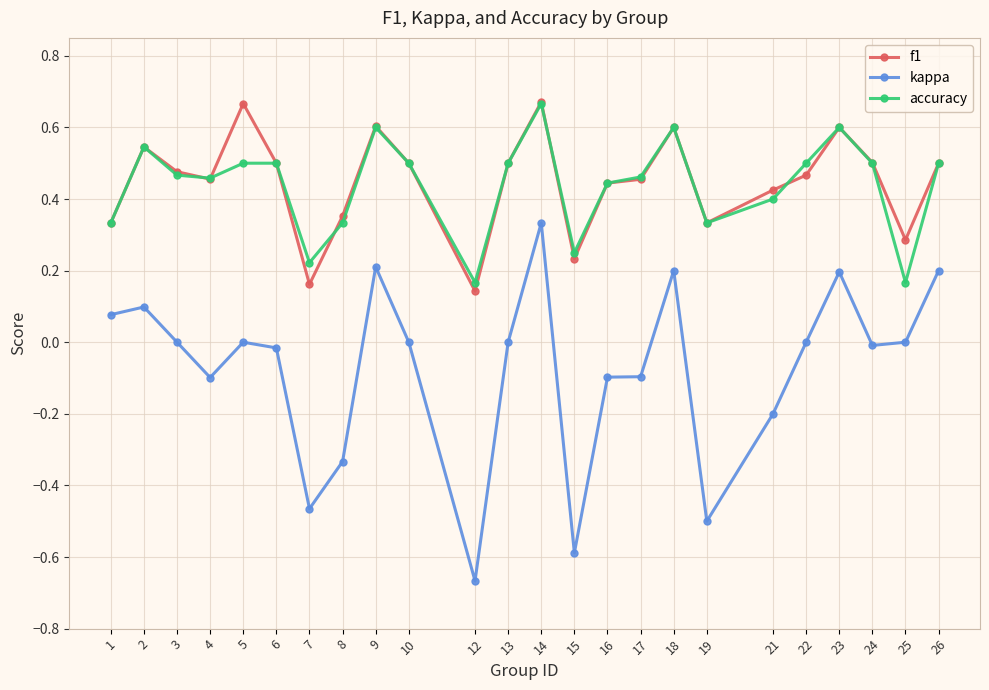

True or false: accuracy and kappa cross at least once.

False